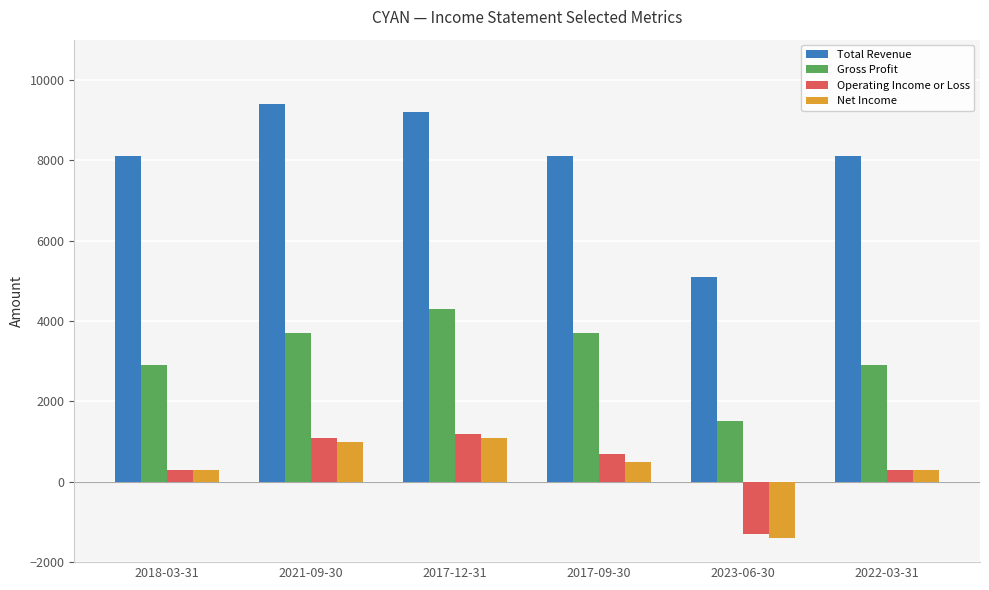

Which series has the largest total across all categories?

Total Revenue